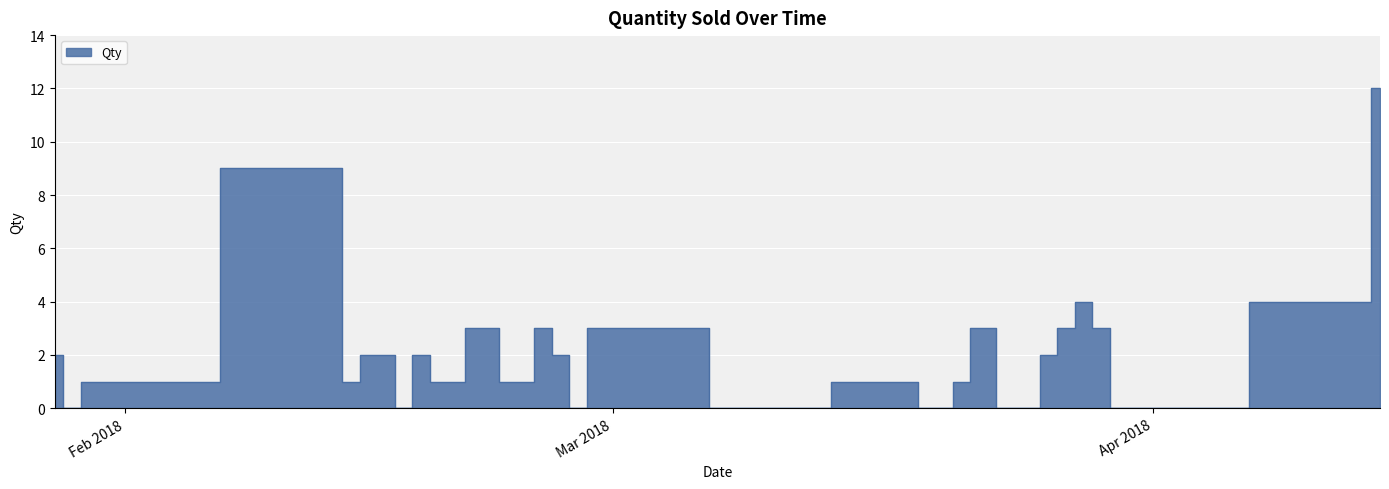

What is the average value?

2